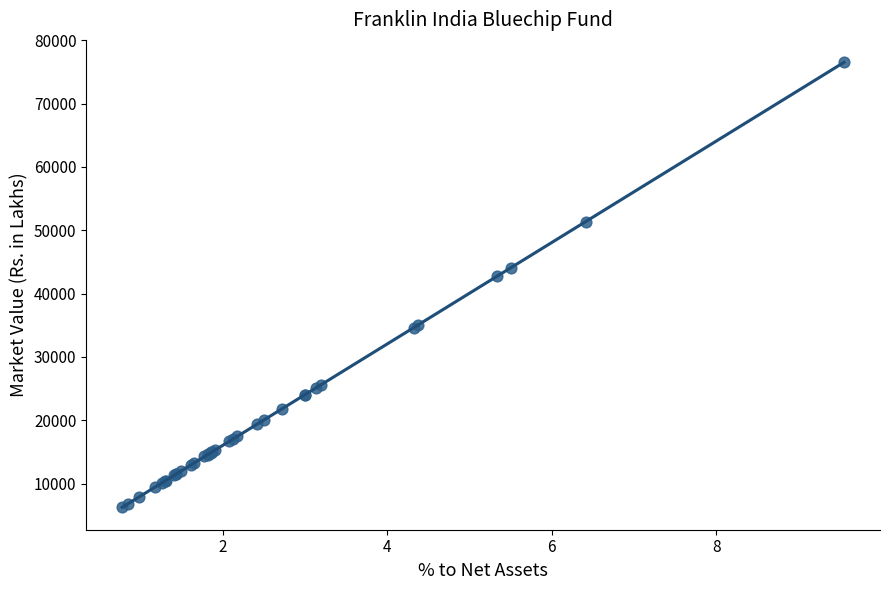

What Y value in the scatter plot is closest to 41374?

42748.8